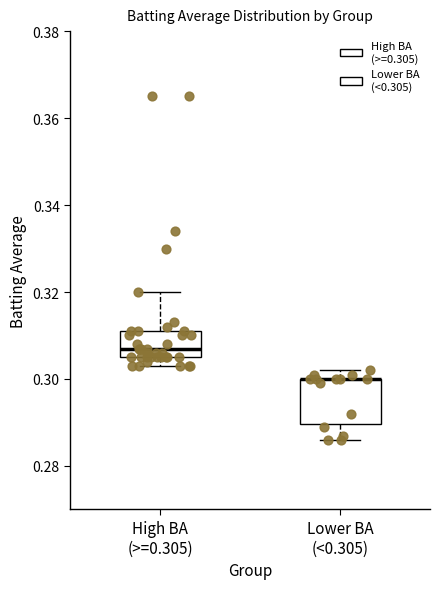

Reading left to right, transcribe this box plot: for each box, give where its median line is, the range the box spans, and where its two whiskers end, as read against the y-axis. The values are not printed on the chart, so give them approximately, as read against the axis.

High BA (>=0.305): median 0.308, box 0.306 to 0.312, whiskers 0.304 to 0.320
Lower BA (<0.305): median 0.300 (drawn on the box's upper edge), box 0.290 to 0.300, whiskers 0.286 to 0.302